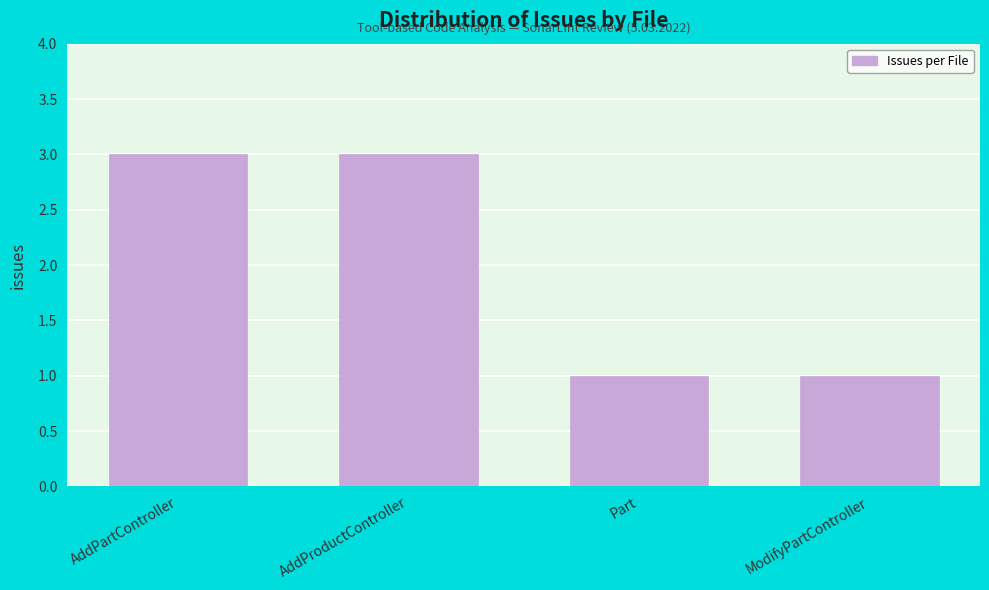

Reading left to right, extract all data points from this chart.

AddPartController=3	AddProductController=3	Part=1	ModifyPartController=1